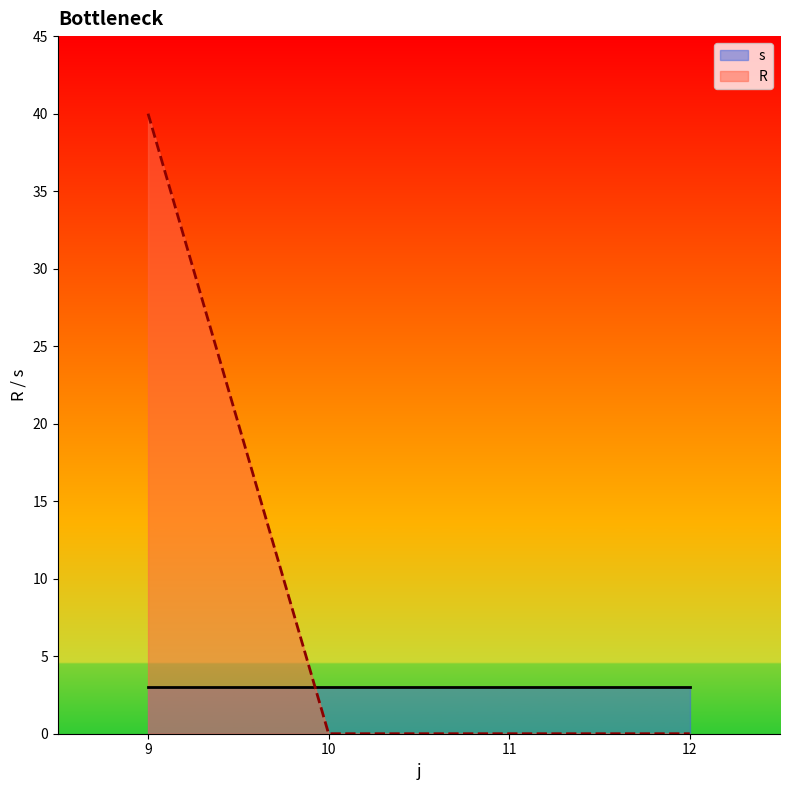

List the series in order of their overall mean, highest first.

R, s